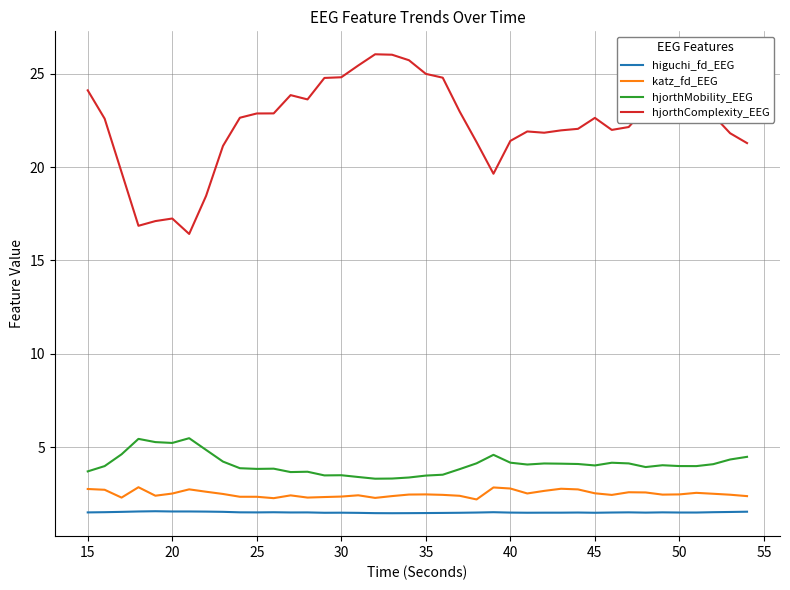

Which series has the largest total across all categories?

hjorthComplexity_EEG